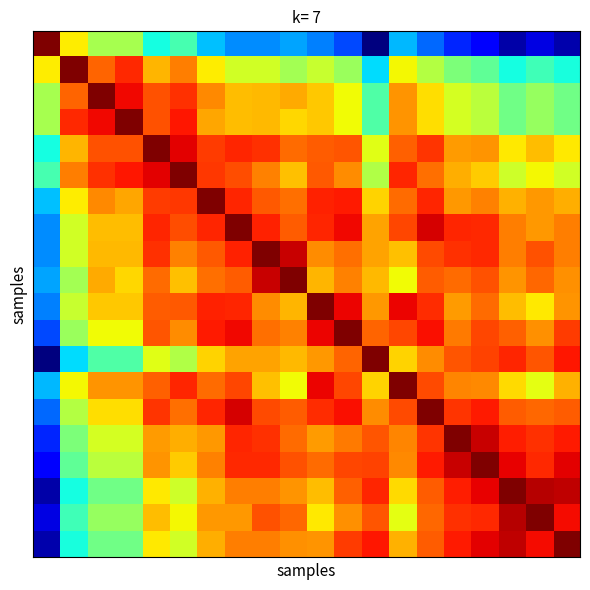

At which category is the sum across all series the highest?

7